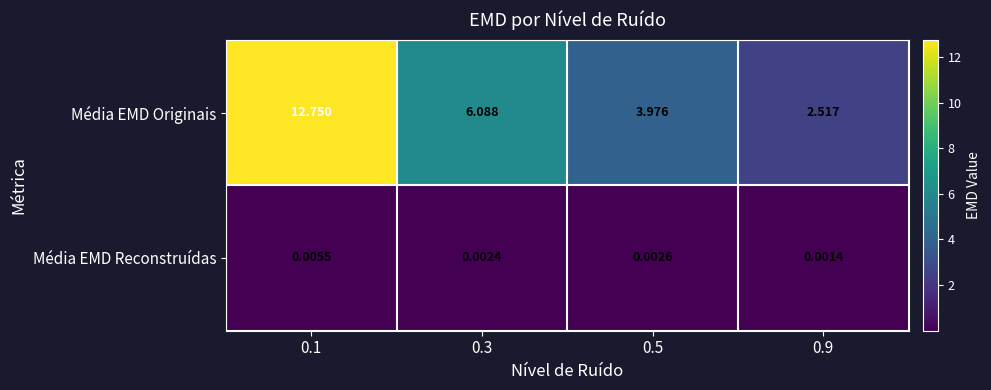

Which series has the widest spread of values?

Média EMD Originais